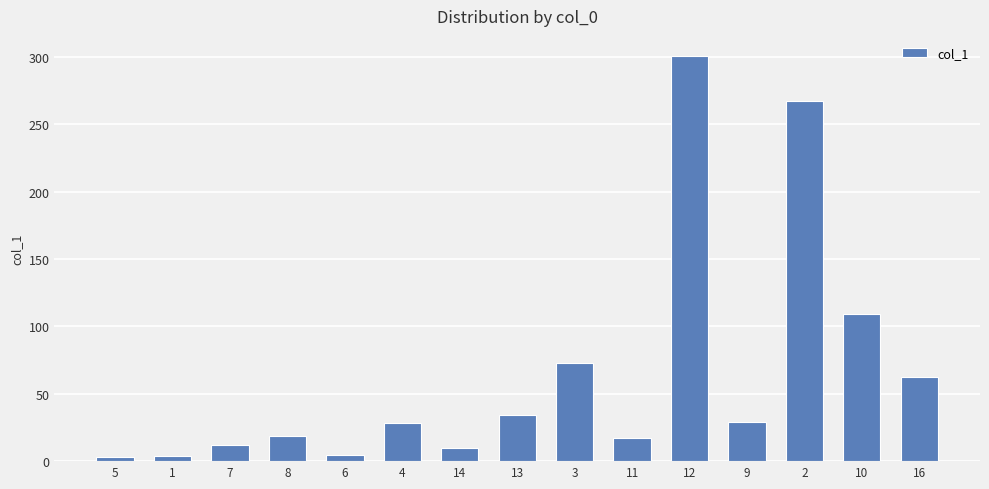

How many values are below 28?

7